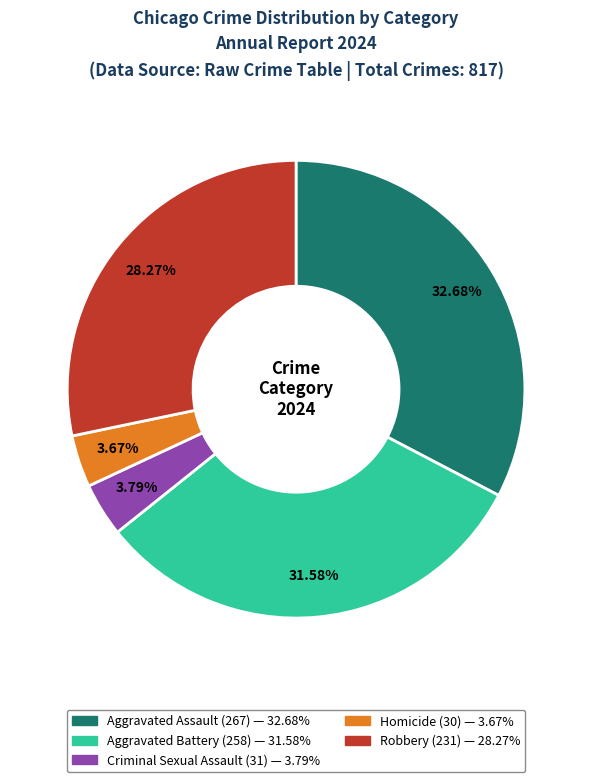

The Robbery slice represents 28% of the pie. True or false?

True